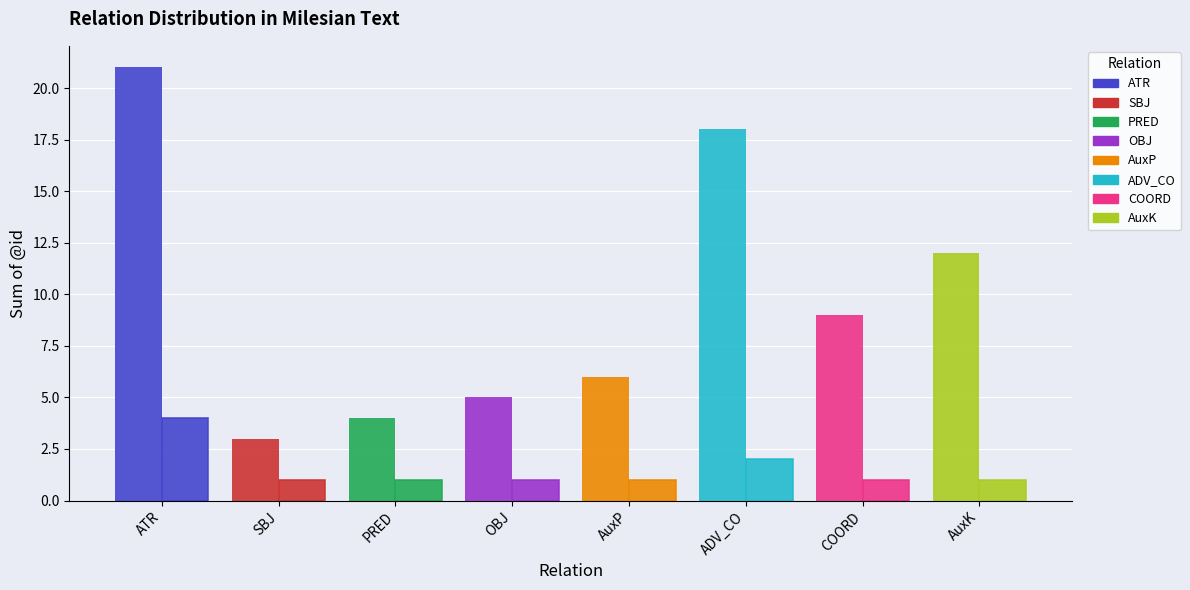

Are the bars grouped side by side (vs. stacked)?

Yes